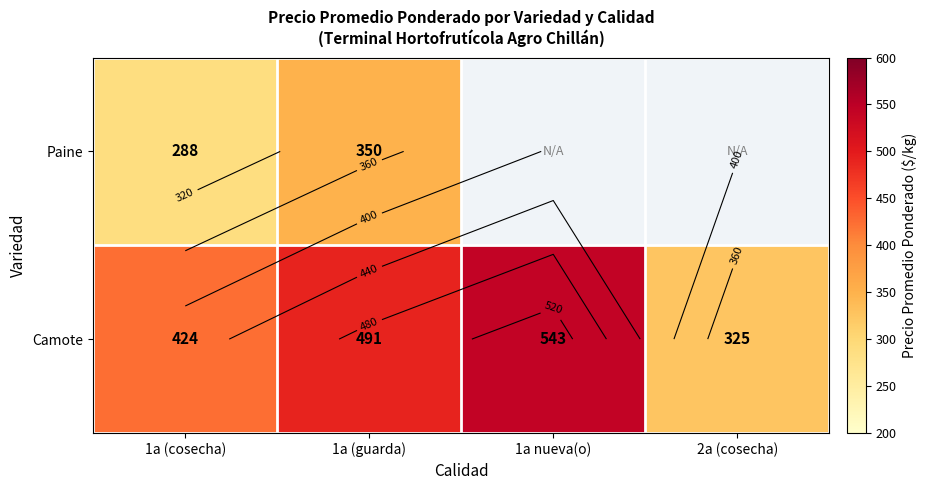

The Camote series shows 543.0 at 1a nueva(o). True or false?

True